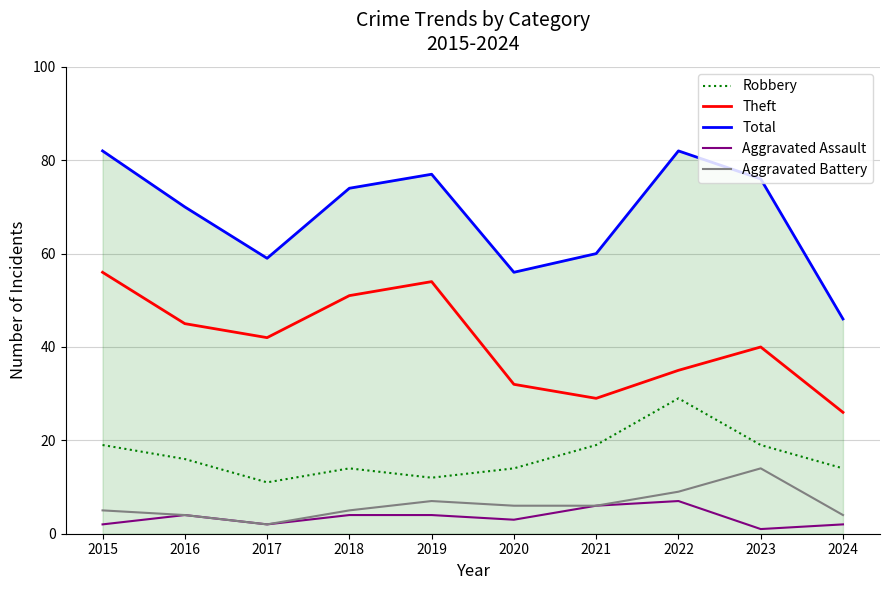

Rank the series by their maximum value, from highest to lowest.

Total, Theft, Robbery, Aggravated Battery, Aggravated Assault